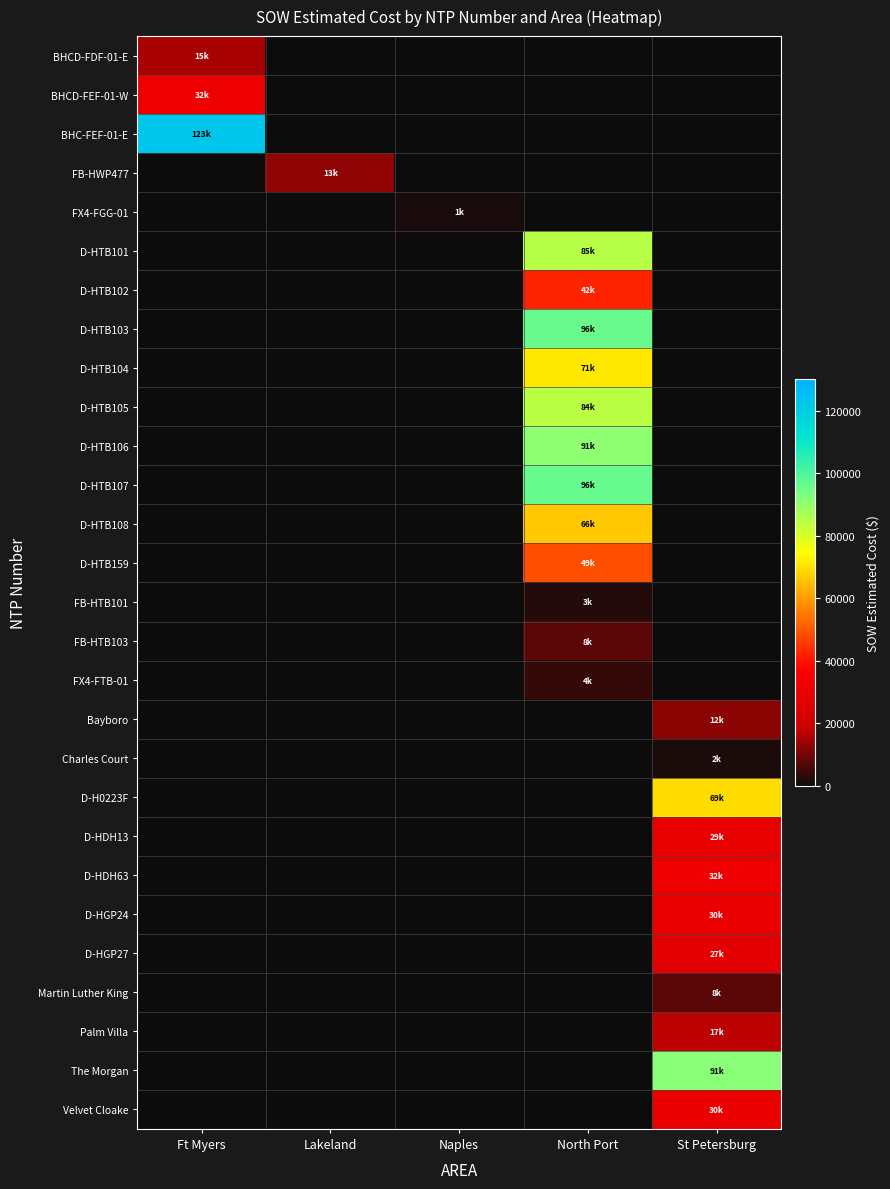

Rank the series at St Petersburg from highest to lowest value.

The Morgan, D-H0223F, D-HDH63, D-HGP24, Velvet Cloake, D-HDH13, D-HGP27, Palm Villa, Bayboro, Martin Luther King, Charles Court, BHCD-FDF-01-E, BHCD-FEF-01-W, BHC-FEF-01-E, FB-HWP477, FX4-FGG-01, D-HTB101, D-HTB102, D-HTB103, D-HTB104, D-HTB105, D-HTB106, D-HTB107, D-HTB108, D-HTB159, FB-HTB101, FB-HTB103, FX4-FTB-01